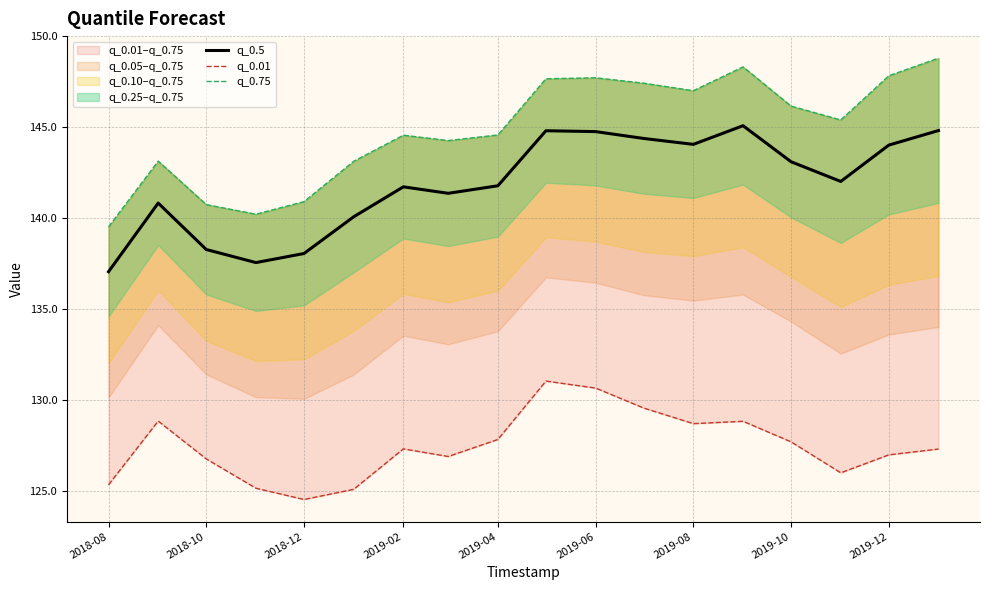

How many interior local peaks does the q_0.75 series have?

4